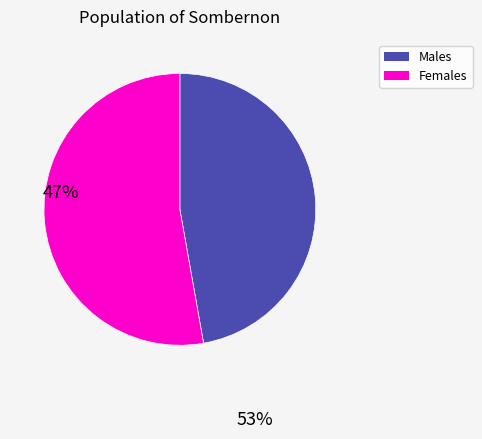

Is there any slice that represents more than half of the pie?

Yes